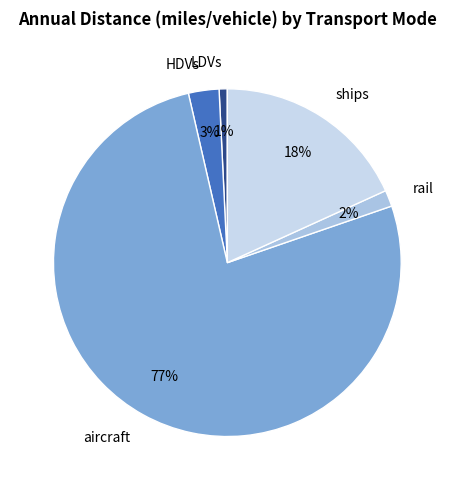

Is it true that LDVs is 7% of the pie?

False